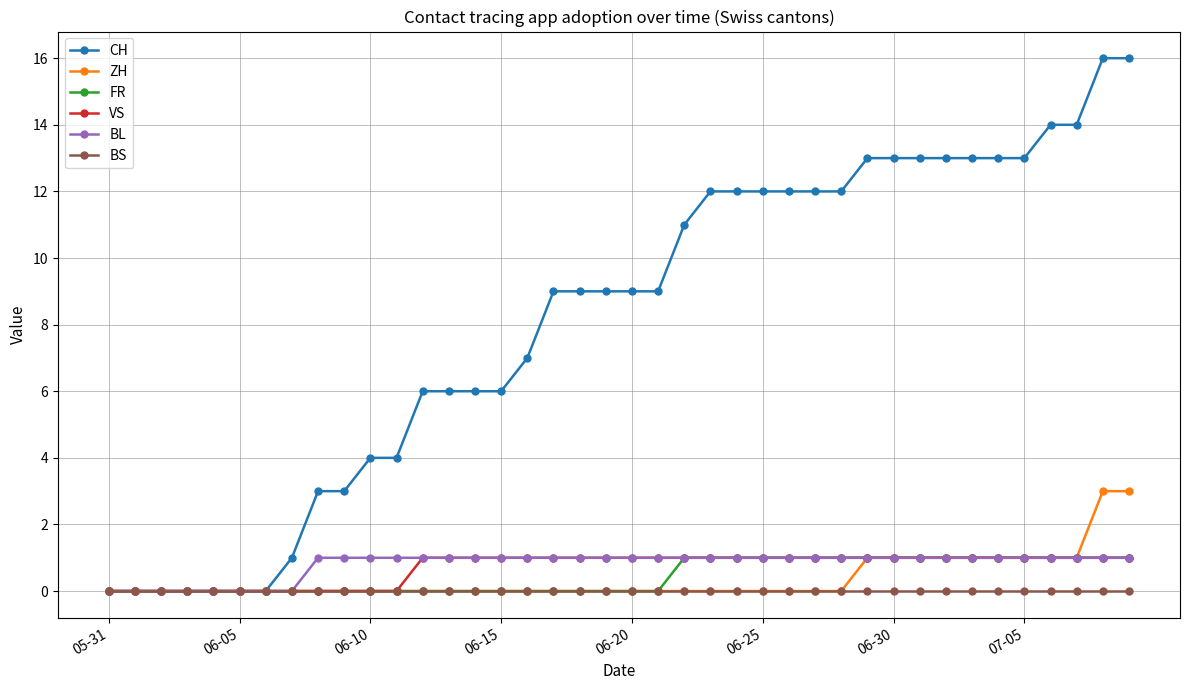

Which series has the largest total across all categories?

CH